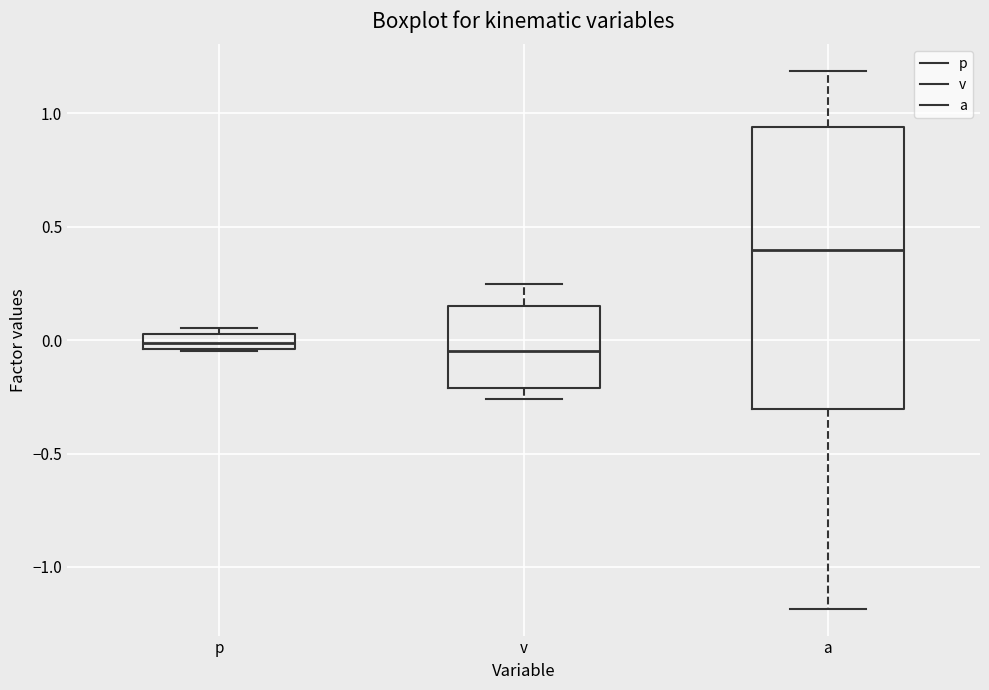

Where is the upper edge of the box for a on the y-axis? The values are not printed on the chart, so give them approximately, as read against the axis.

0.95